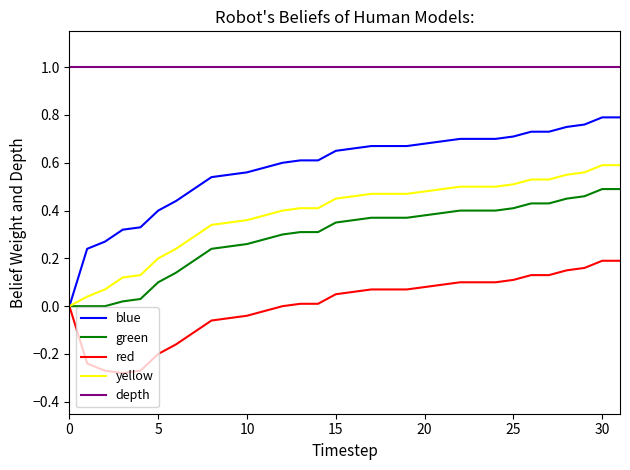

How many lines are shown in the chart?

5